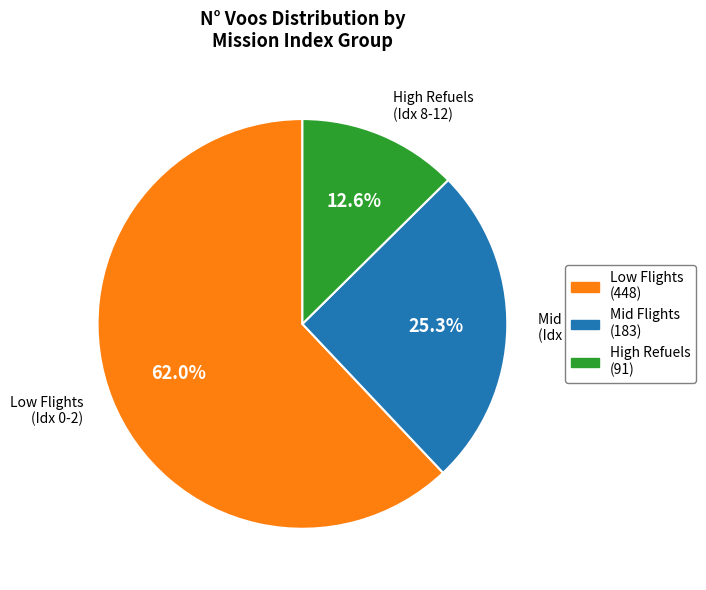

What is the total percentage of Low Flights (448) and High Refuels (91)?

74.7%